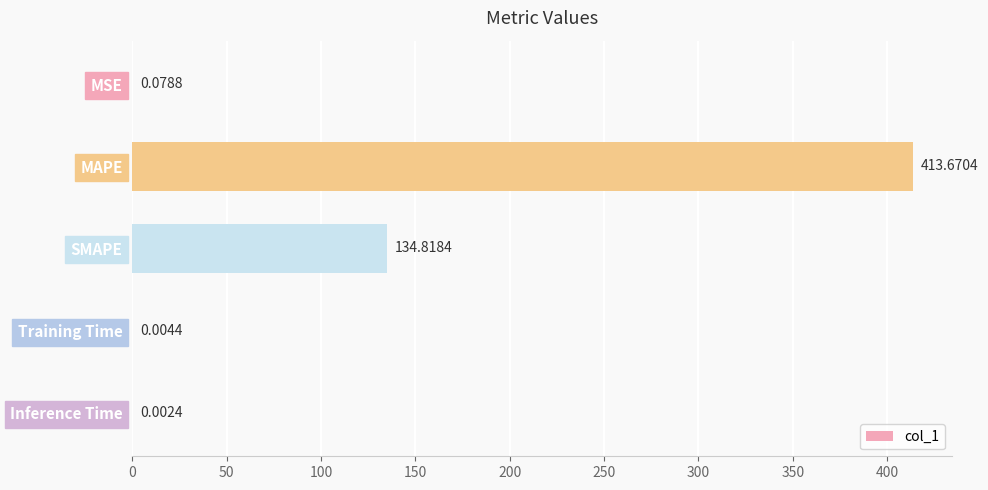

Where is the data nearest to the value 206?

SMAPE